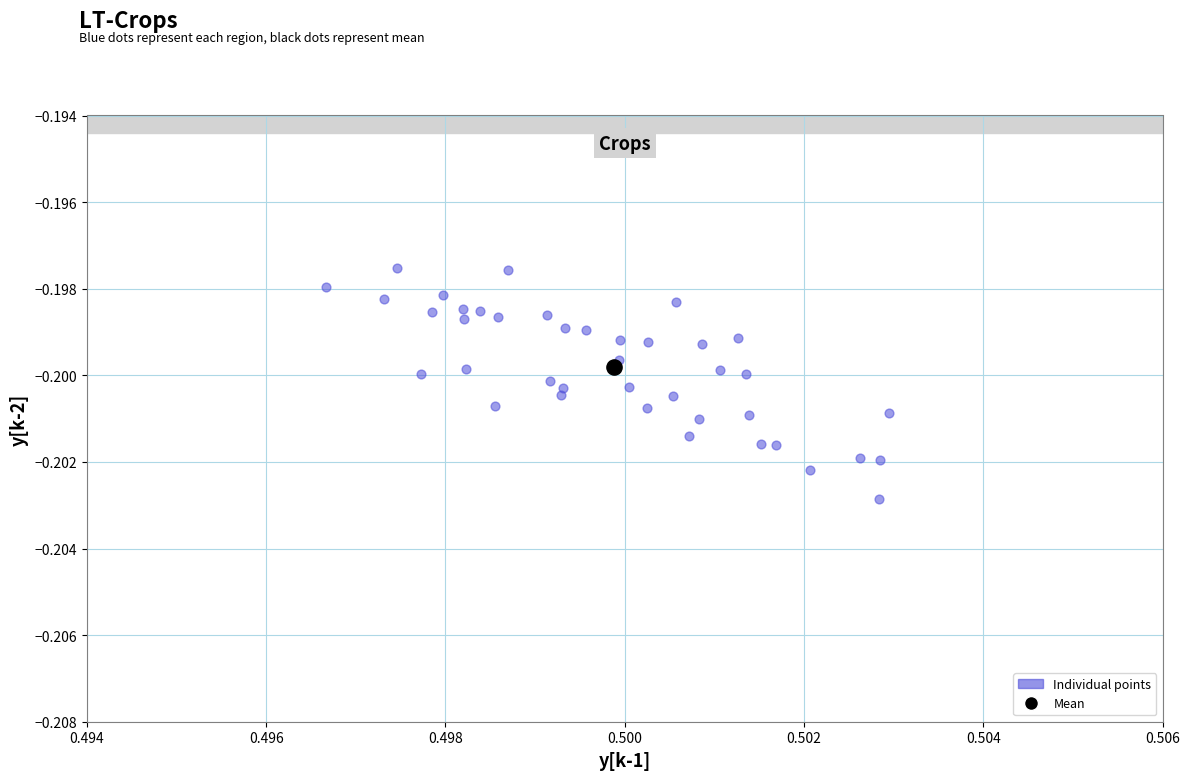

What are all the series names shown in the legend?

Individual points, Mean